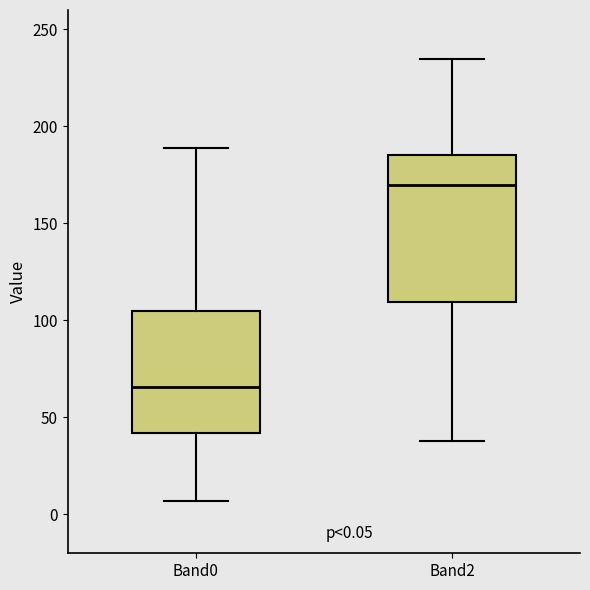

Which box is the tallest, from its lower edge to its upper edge?

Band2